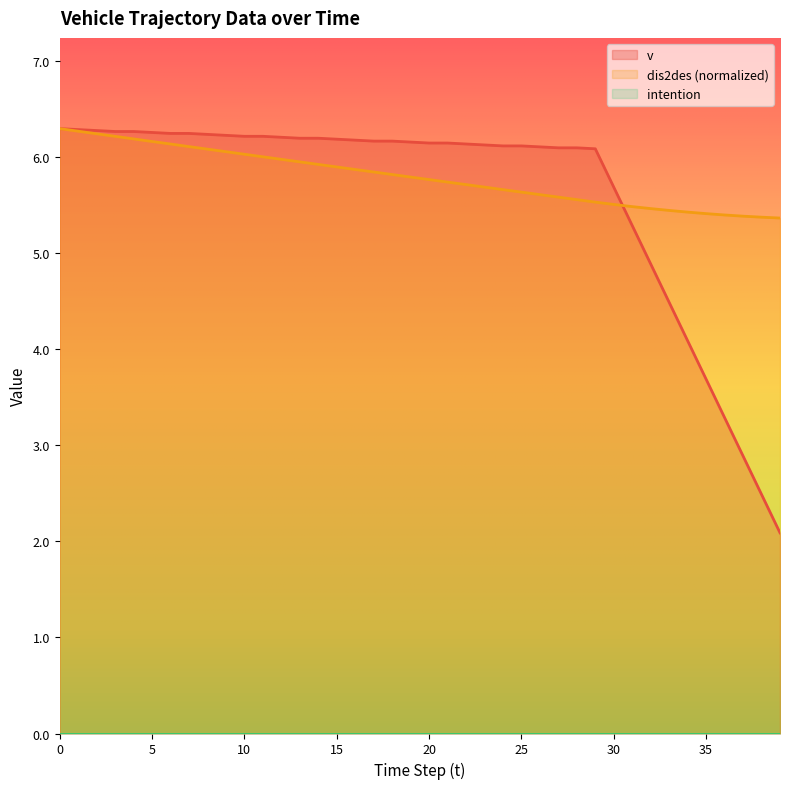

After their last crossing, which series has the higher values: dis2des or v?

dis2des